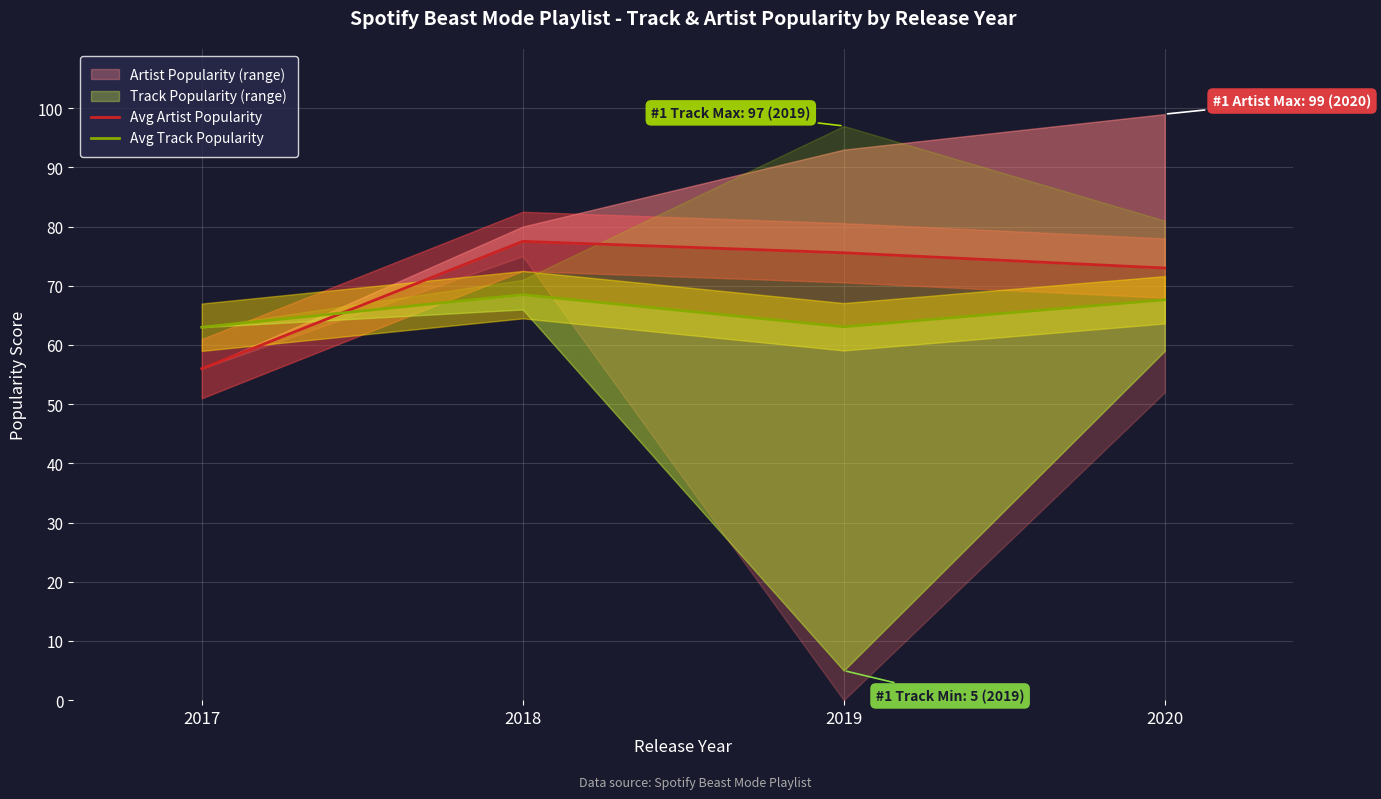

How many intersections are there between Avg Track Popularity and Avg Artist Popularity?

1